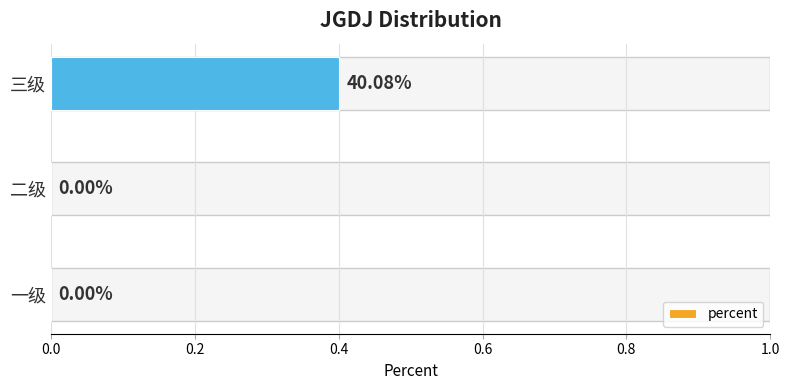

At which category does the chart reach its peak across all series?

三级